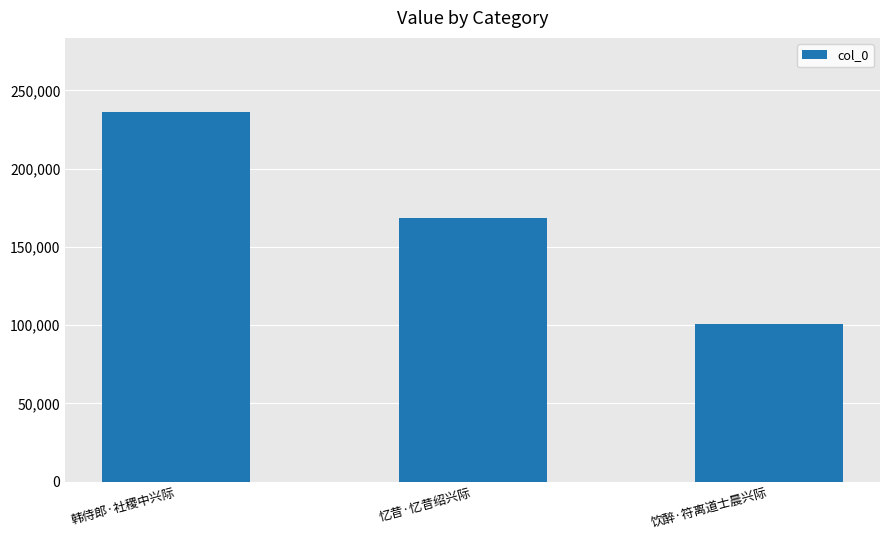

The chart shows a value of 151058 at 饮醉·符离道士晨兴际. True or false?

False